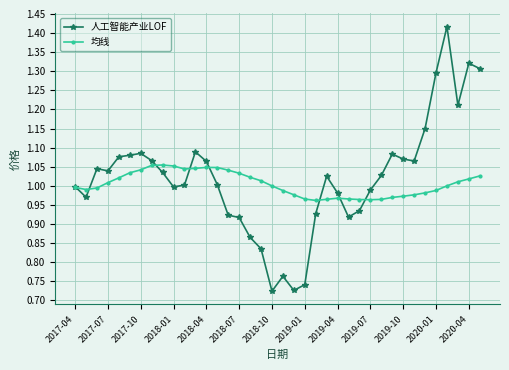

Which series has the widest spread of values?

人工智能产业LOF